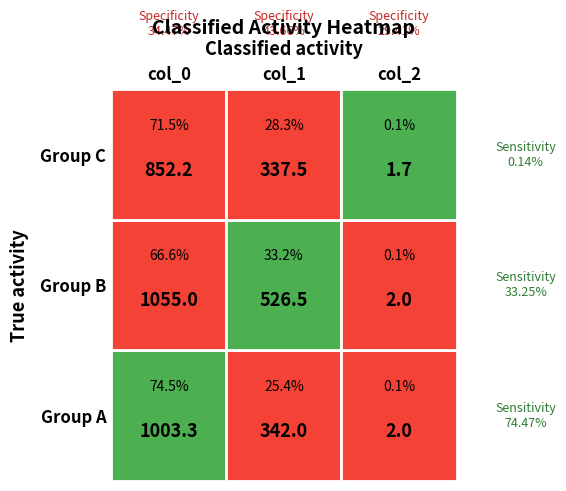

At which category is the sum across all series the highest?

col_0